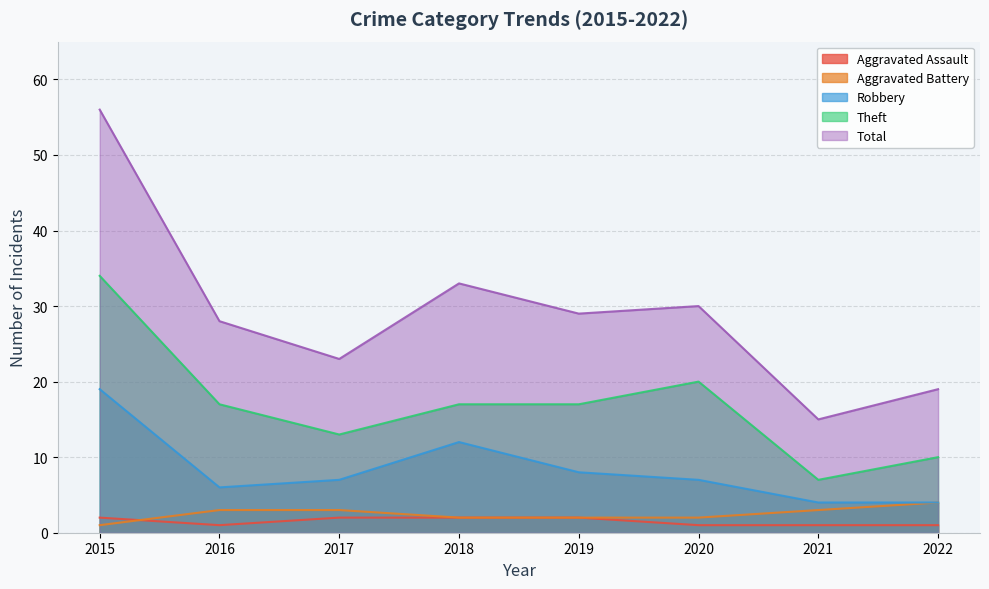

What is the approximate value of Aggravated Assault at 2017?

2